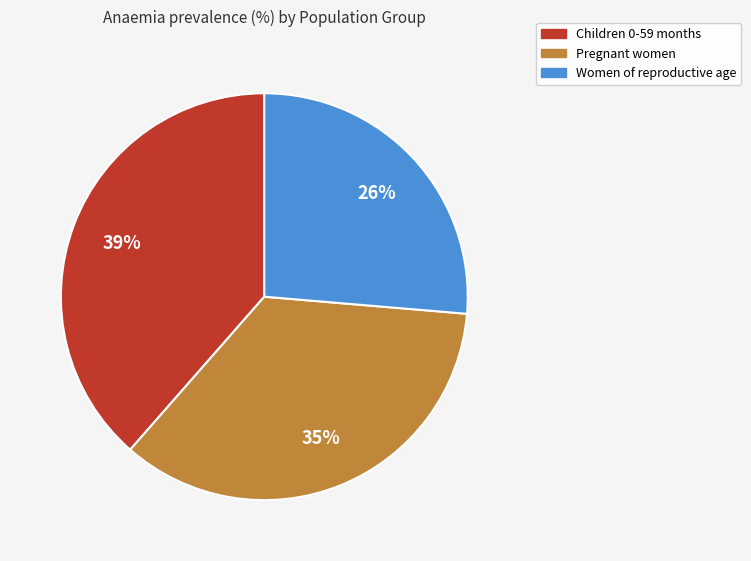

To the nearest percent, what portion does Pregnant women represent?

35%